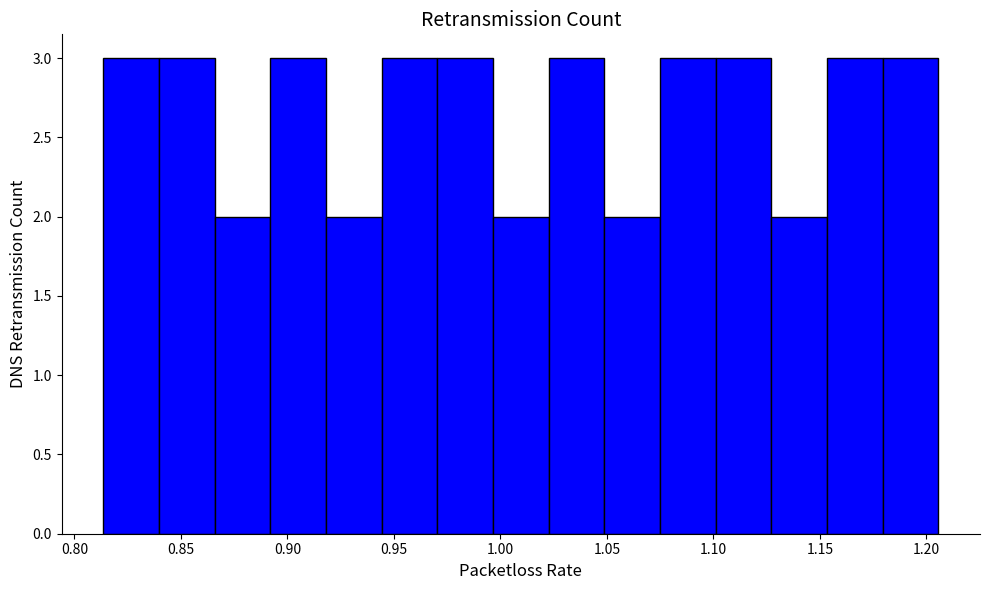

Reading left to right, list every bar in this chart as the range it spans on the x-axis followed by its height. Neither the bar edges nor the heights are printed on the chart, so give them approximately, as read against the axes.

0.815 to 0.840: 3
0.840 to 0.865: 3
0.865 to 0.890: 2
0.890 to 0.920: 3
0.920 to 0.945: 2
0.945 to 0.970: 3
0.970 to 0.995: 3
0.995 to 1.025: 2
1.025 to 1.050: 3
1.050 to 1.075: 2
1.075 to 1.100: 3
1.100 to 1.125: 3
1.125 to 1.155: 2
1.155 to 1.180: 3
1.180 to 1.205: 3